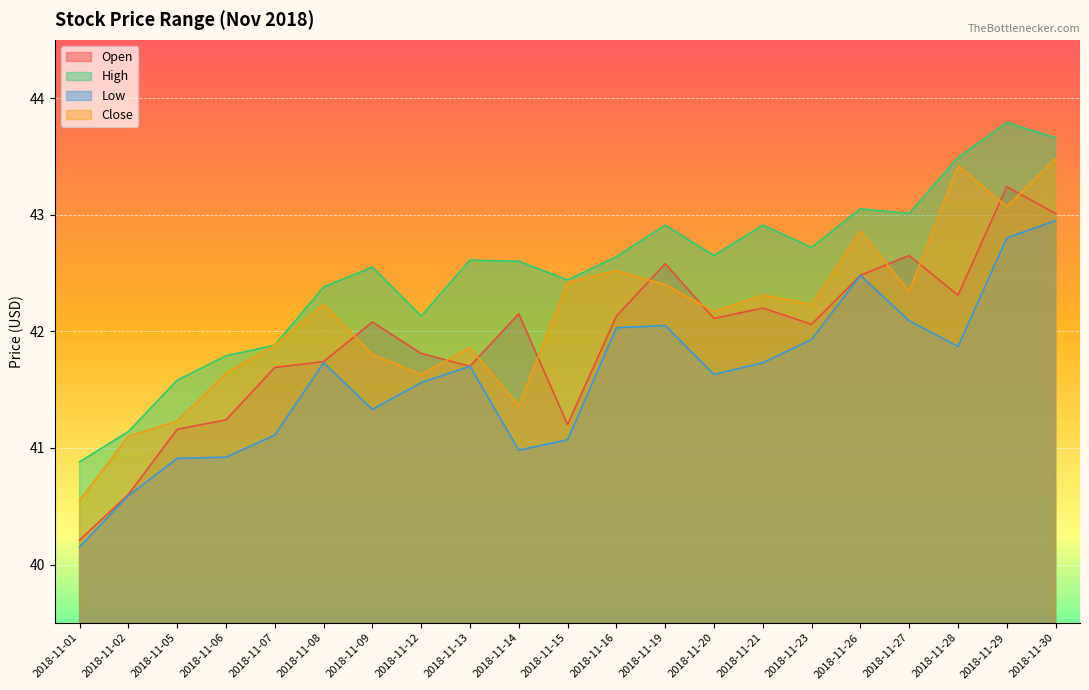

Rank the categories by Open value from highest to lowest.

2018-11-29, 2018-11-30, 2018-11-27, 2018-11-19, 2018-11-26, 2018-11-28, 2018-11-21, 2018-11-14, 2018-11-16, 2018-11-20, 2018-11-09, 2018-11-23, 2018-11-12, 2018-11-08, 2018-11-13, 2018-11-07, 2018-11-06, 2018-11-15, 2018-11-05, 2018-11-02, 2018-11-01